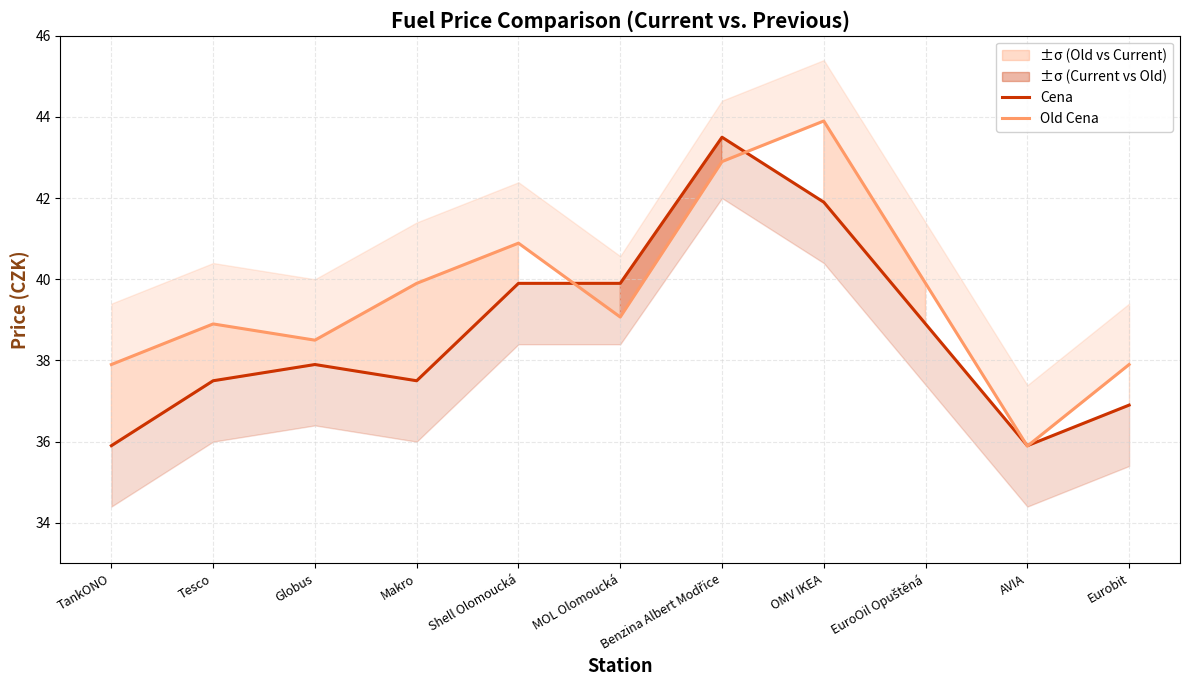

In Cena, how many points are higher than both neighbors (excluding endpoints)?

2